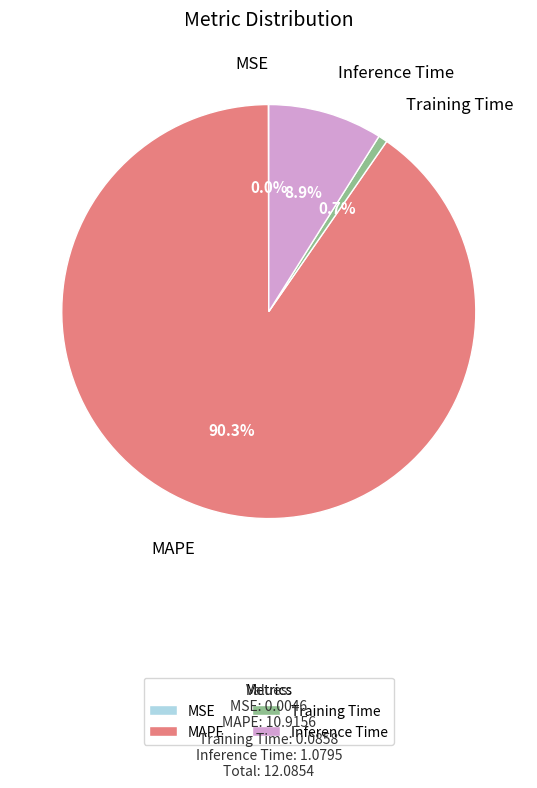

Combined, what portion of the pie is MAPE and Inference Time?

99.3%